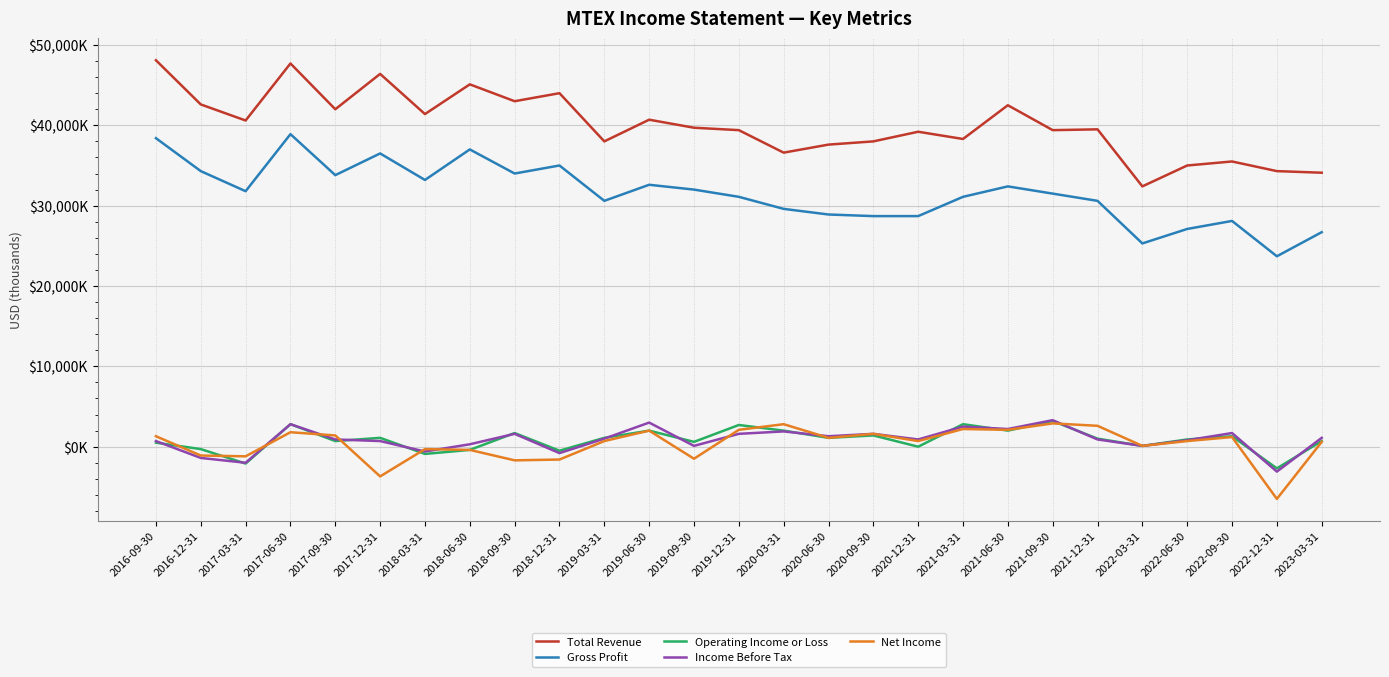

What is the maximum value for Gross Profit?

38900